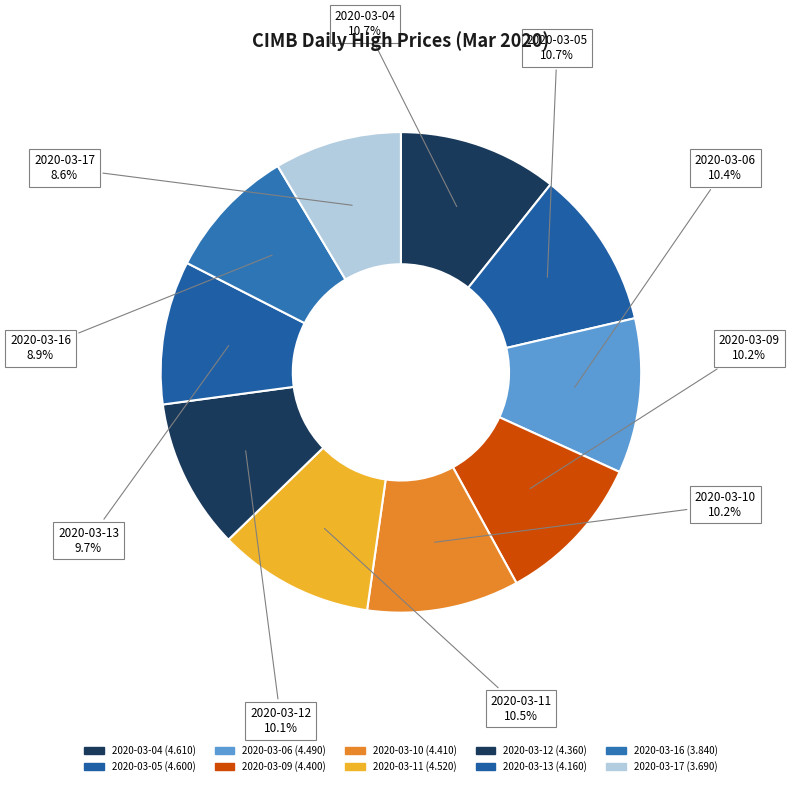

Does 2020-03-17 represent more than half of the total?

No